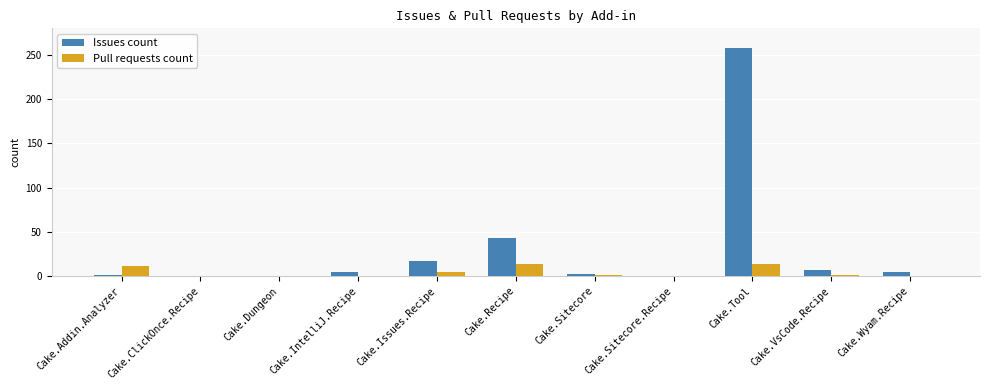

How many distinct data groups are displayed?

2